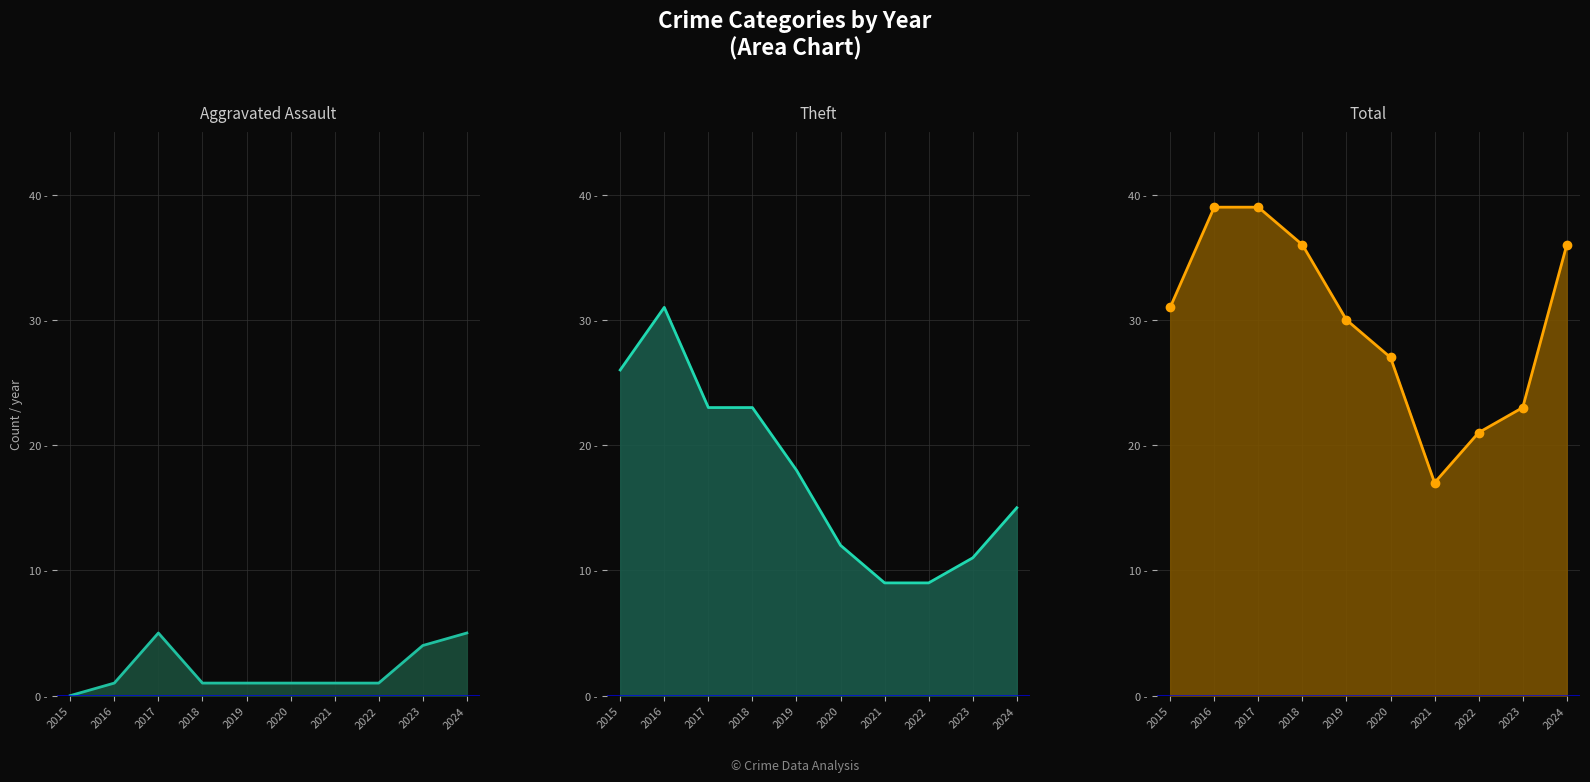

What is the value of the Aggravated Assault point at the 5th from the left?

1